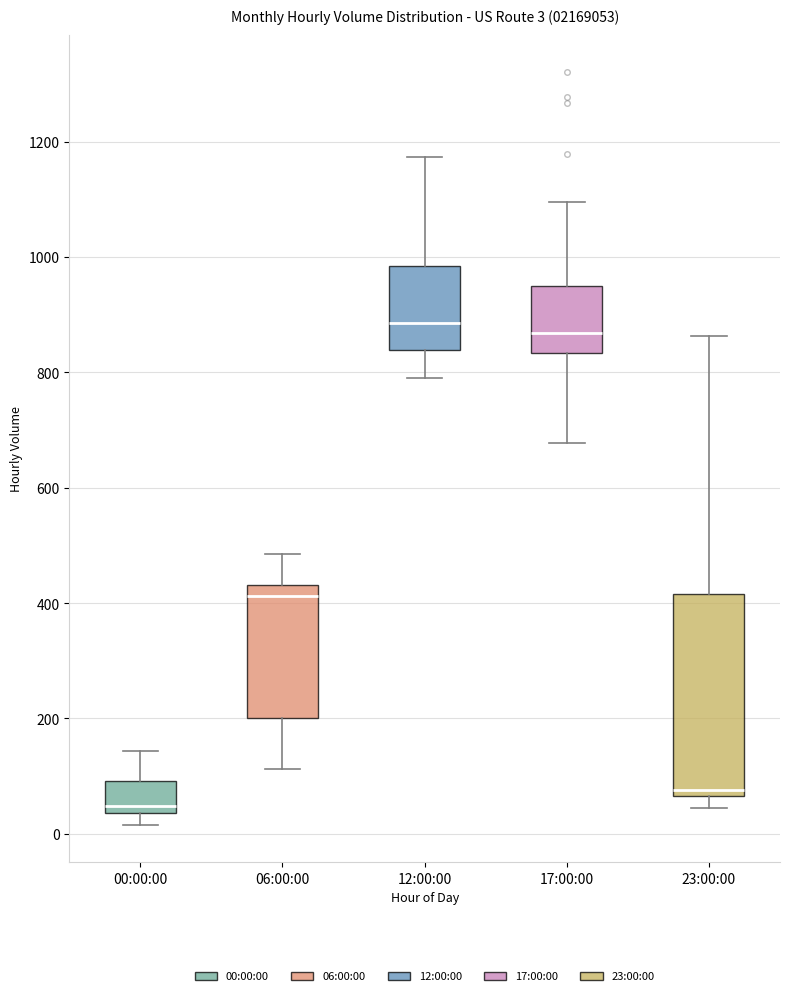

Comparing the boxes themselves (not the whiskers), which one is the tallest?

23:00:00